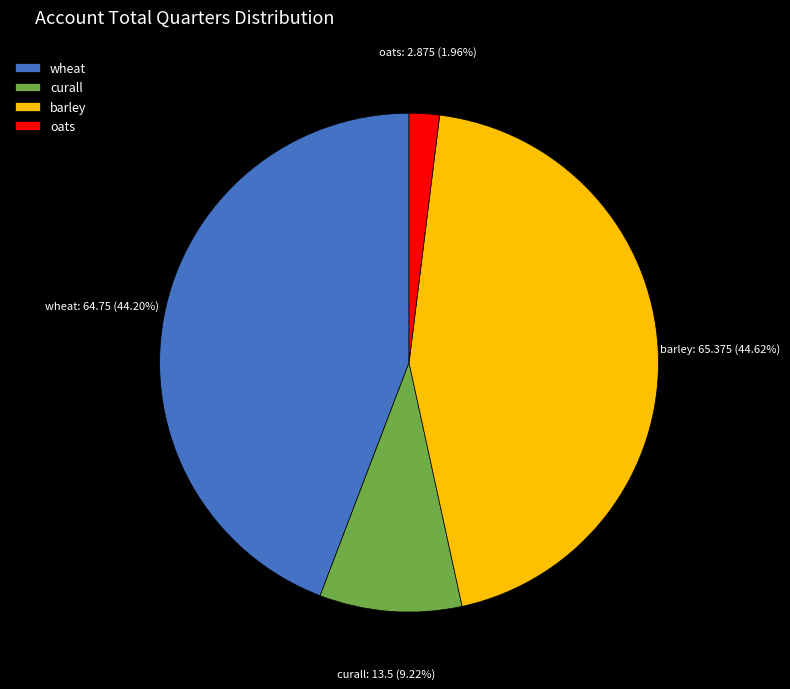

What percentage is the wheat slice, to the nearest percent?

44%